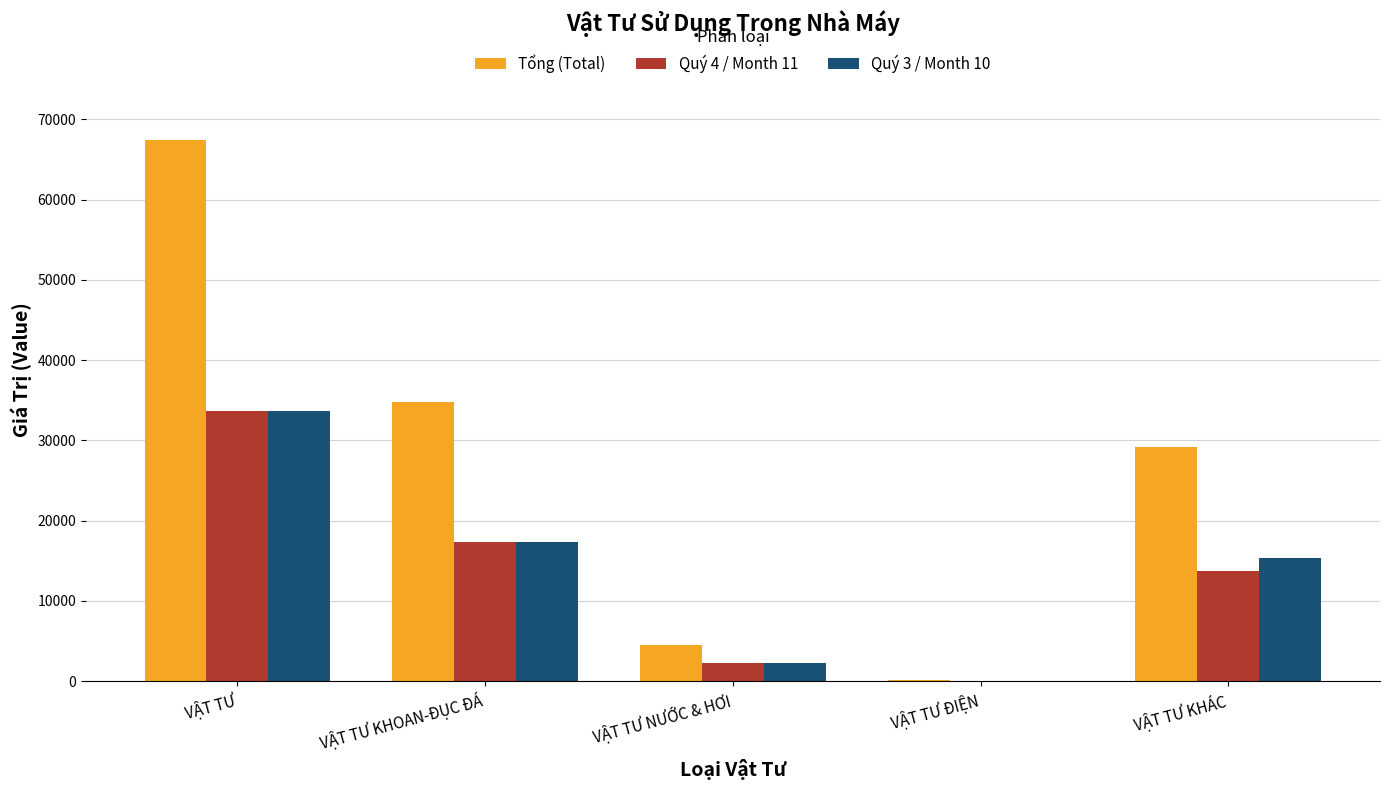

Which series has the largest total across all categories?

Tổng (Total)